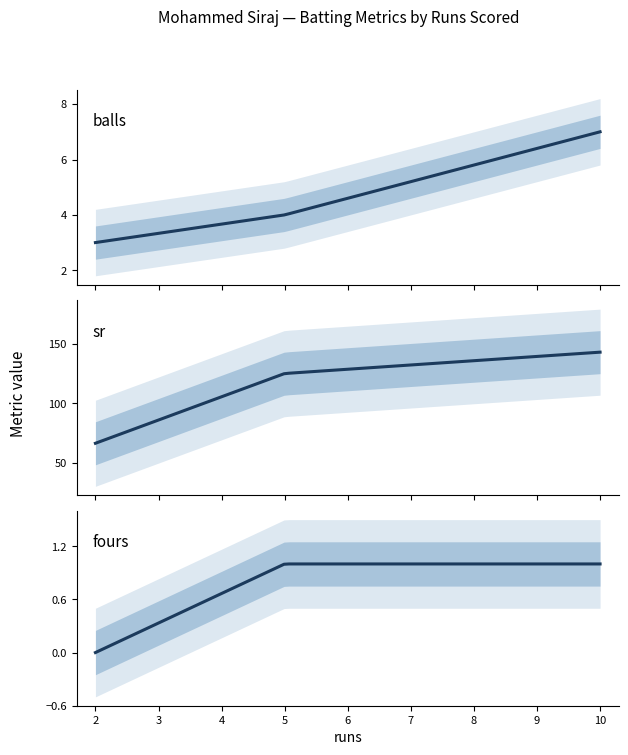

What is the total value across all series at 2?

69.7